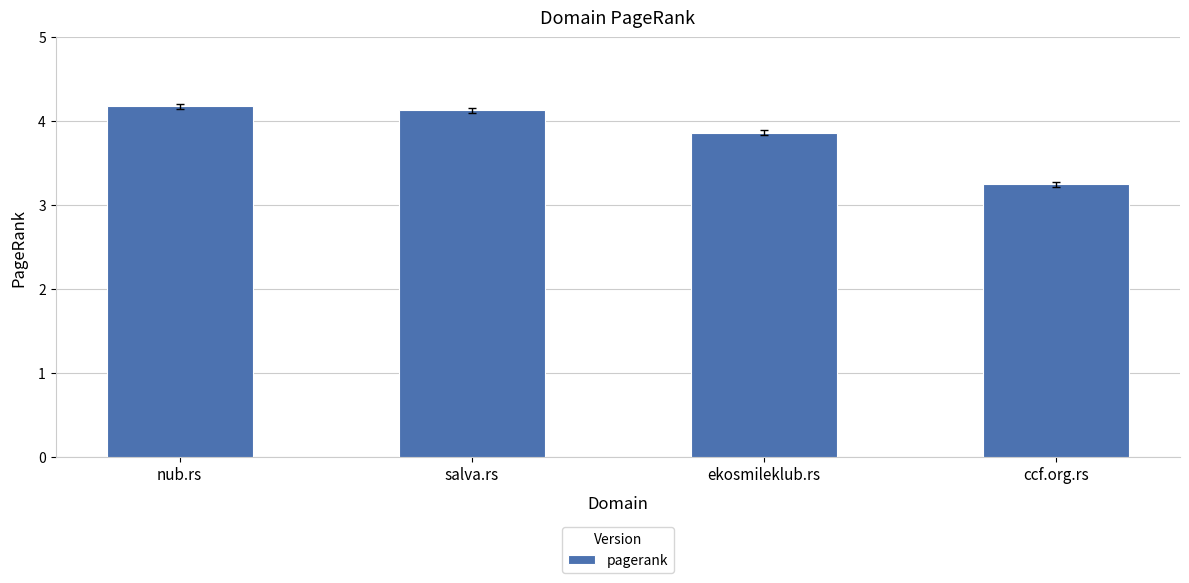

Is it true that the value at ekosmileklub.rs is 1.3?

False